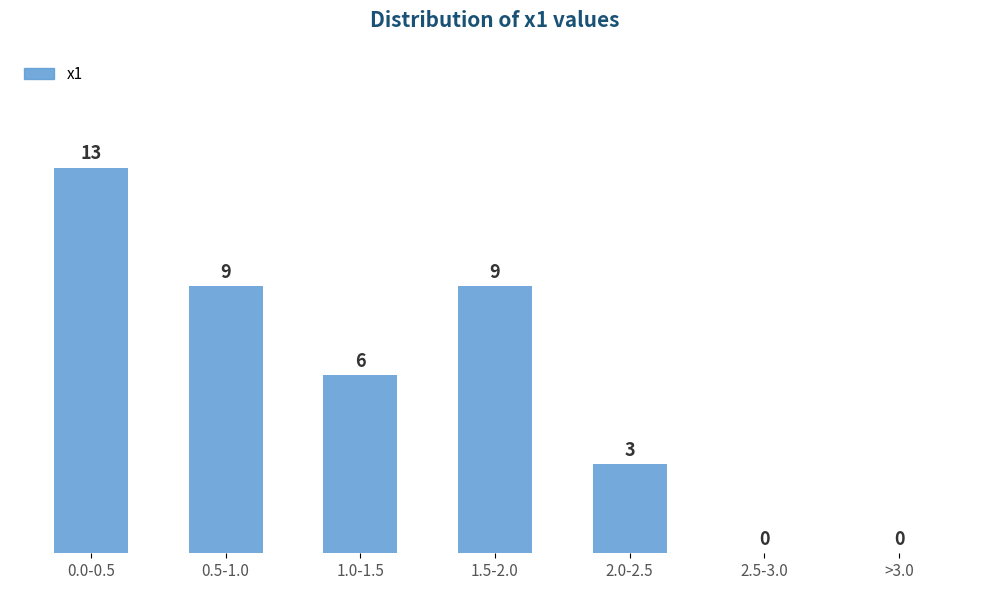

Reading left to right, list all the values displayed in this chart.

0.0-0.5=13	0.5-1.0=9	1.0-1.5=6	1.5-2.0=9	2.0-2.5=3	2.5-3.0=0	>3.0=0